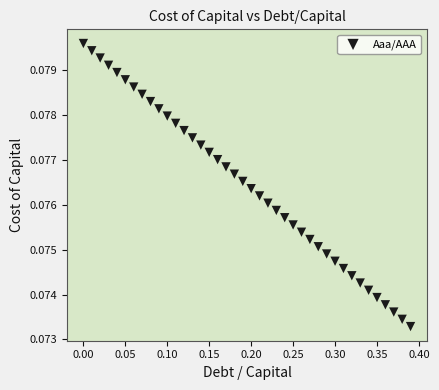

What is the range of X values (max minus min)?

0.4